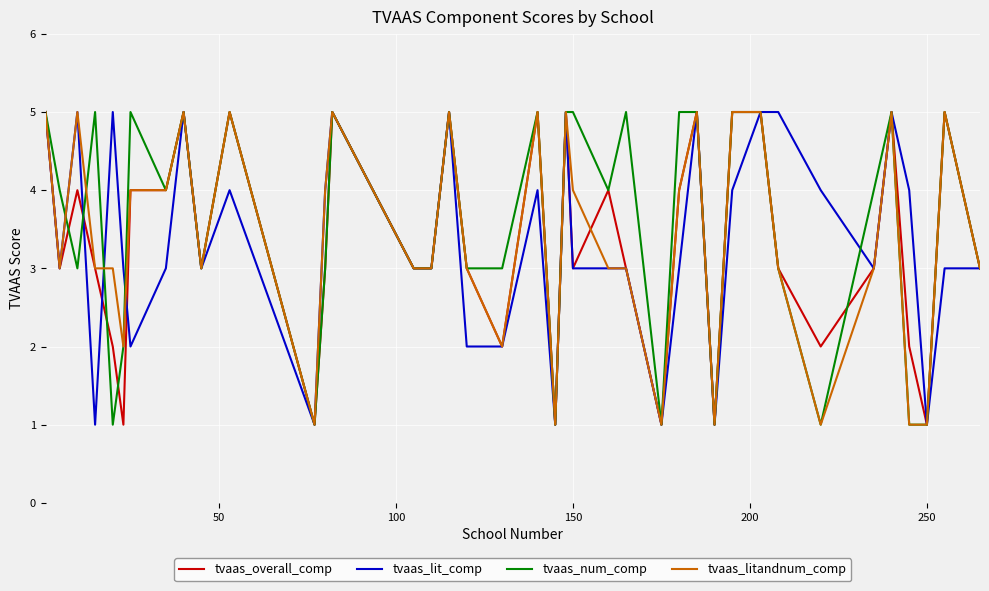

What is the greatest value displayed?

5